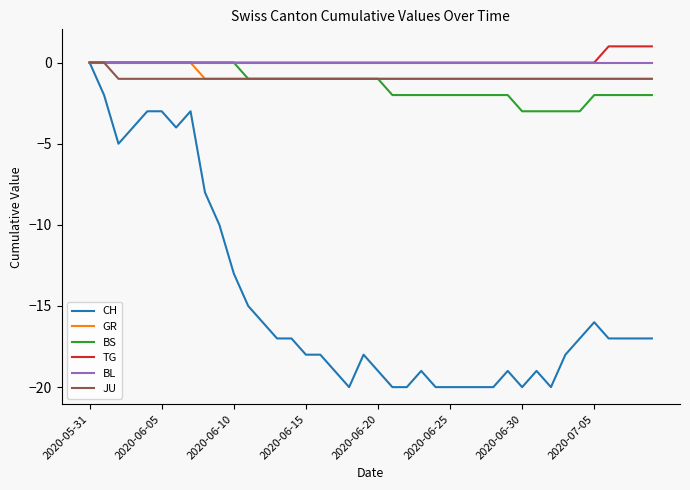

Which series has the widest spread of values?

CH